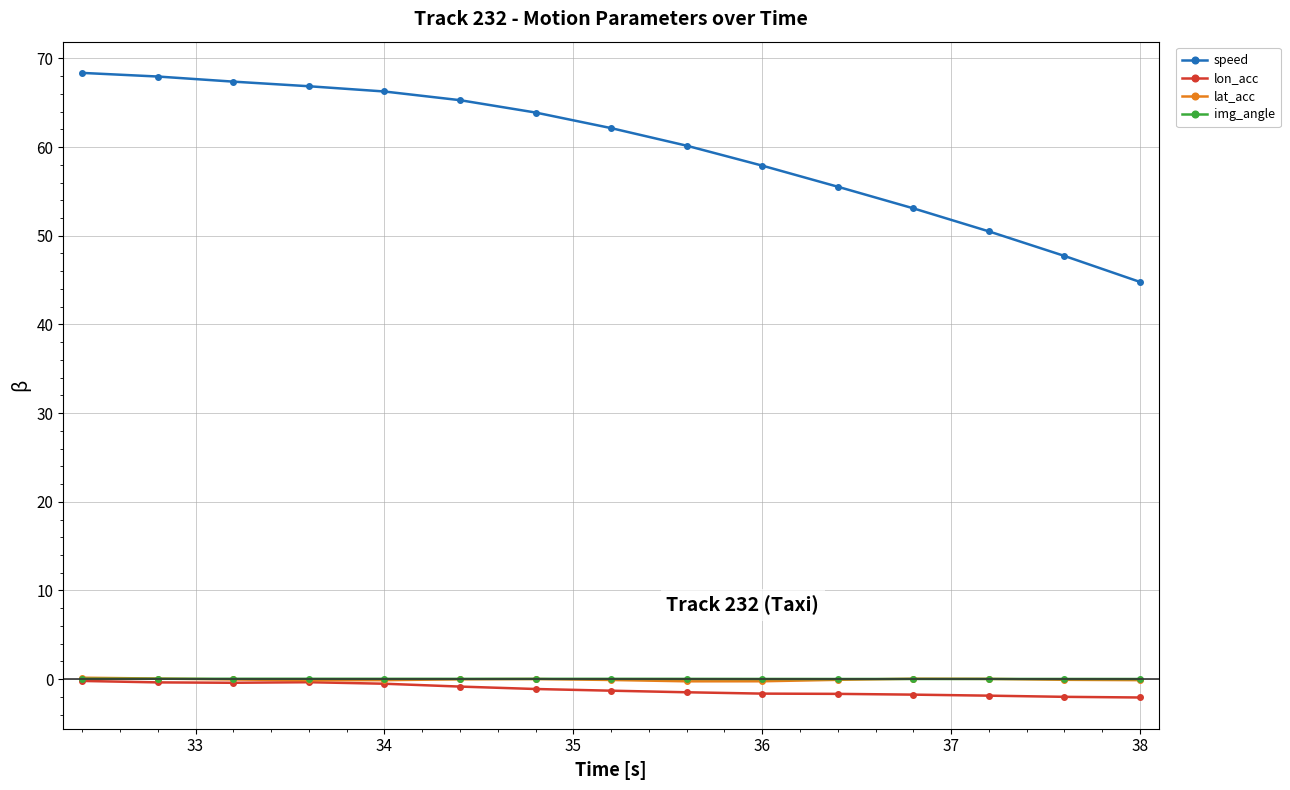

What is the smallest value displayed?

-2.1